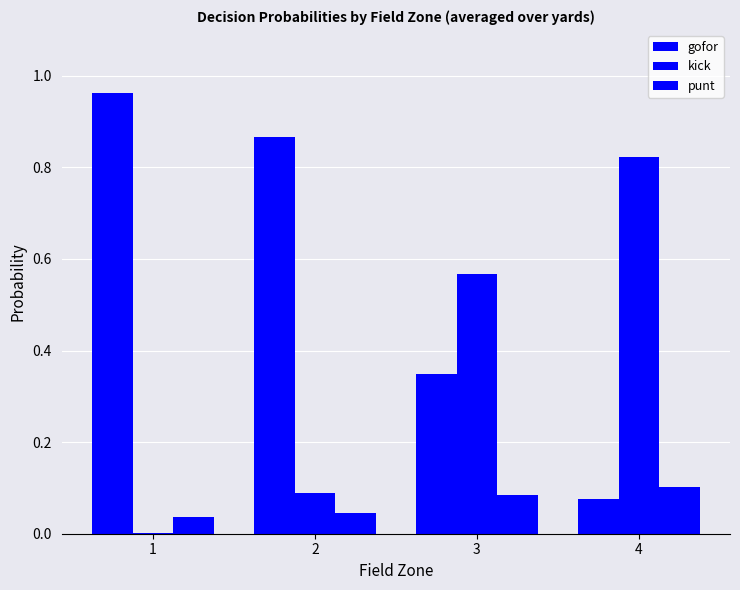

How many groups of bars are there?

4